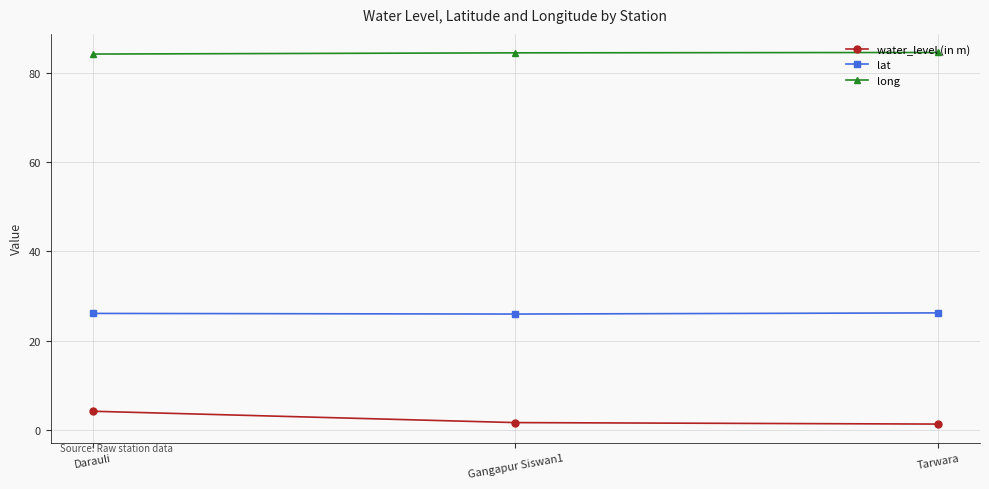

List the series in order of their peak value, highest first.

long, lat, water_level (in m)